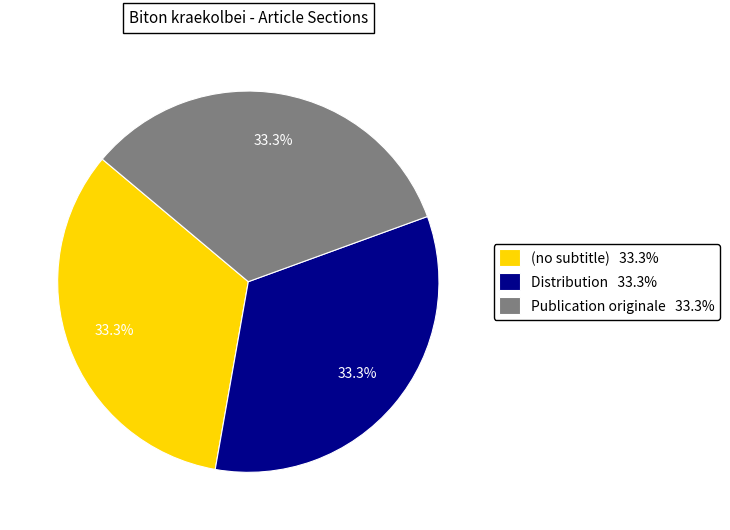

To the nearest percent, what is the difference between the largest and smallest slice percentages?

0%